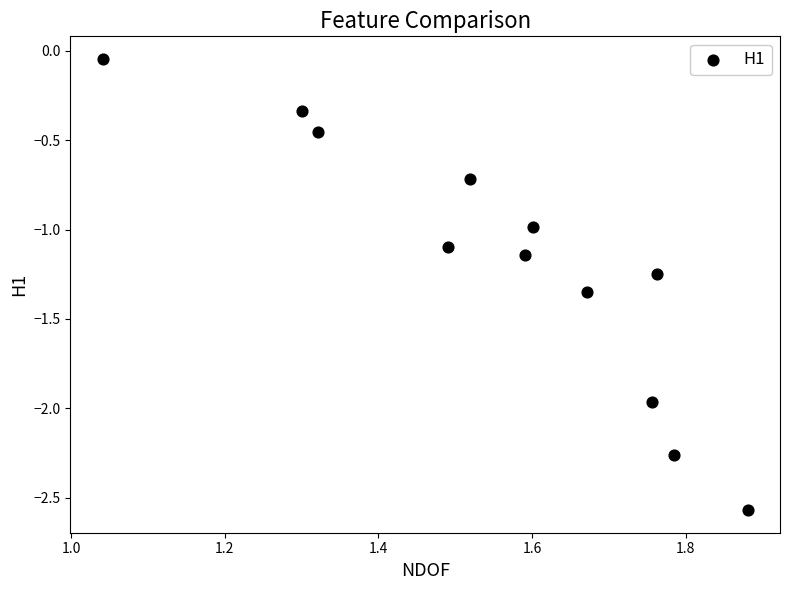

What is the range of Y values (max minus min)?

2.5